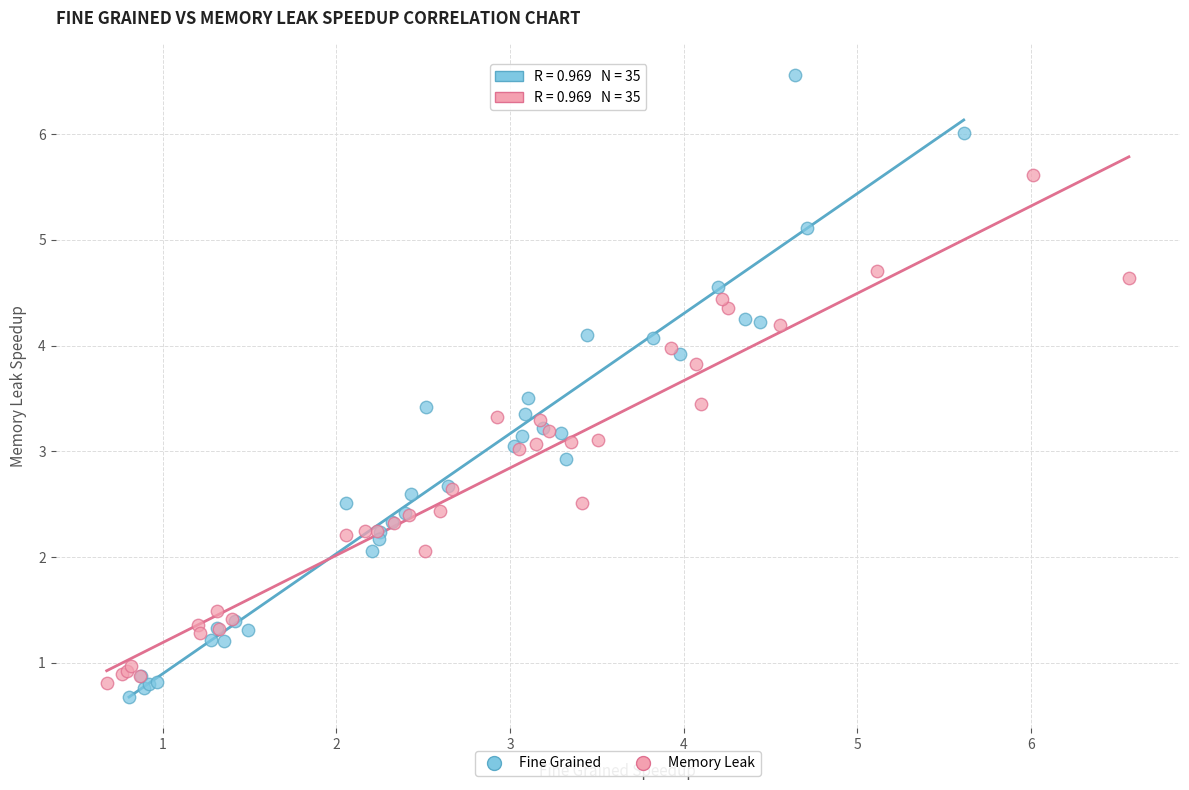

Which series reaches the maximum Y coordinate?

Fine Grained